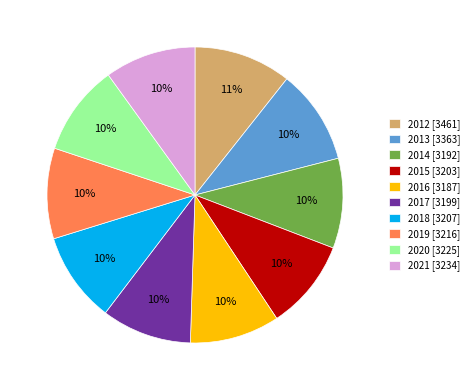

Is it true that 2016 [3187] is 4% of the pie?

False